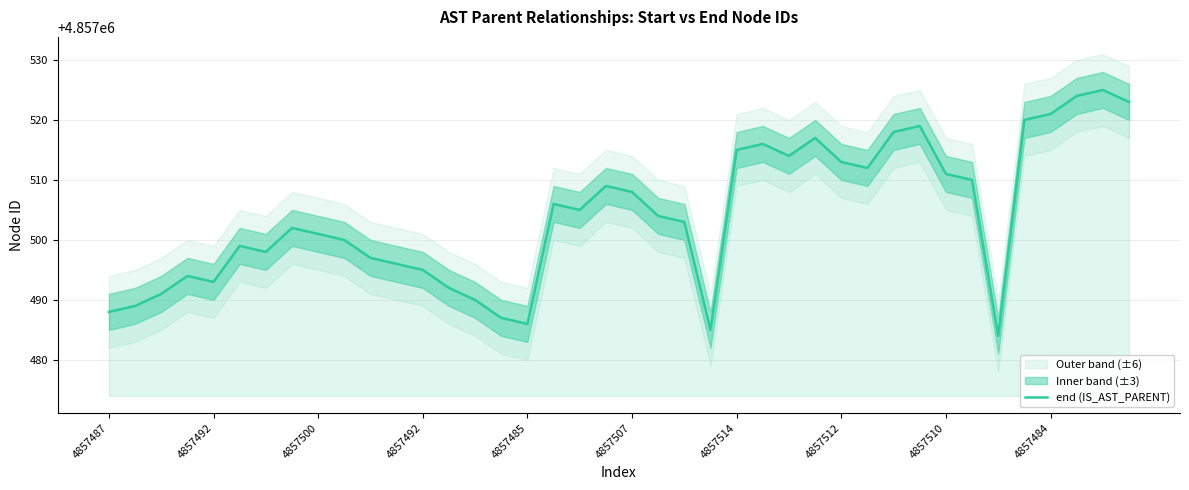

Which category has the lowest value across all series?

34